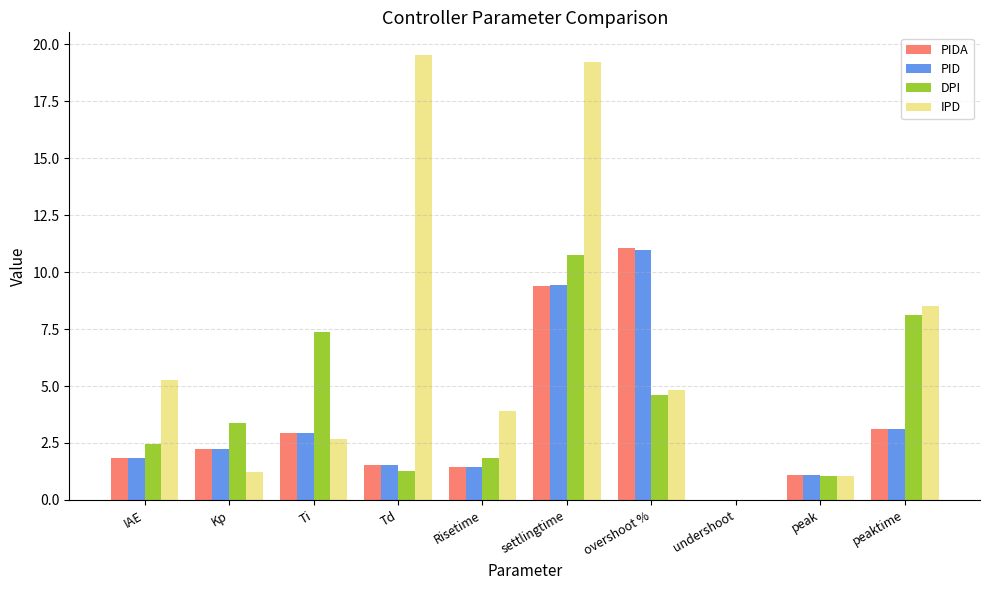

What is the total value across all series at Risetime?

8.6